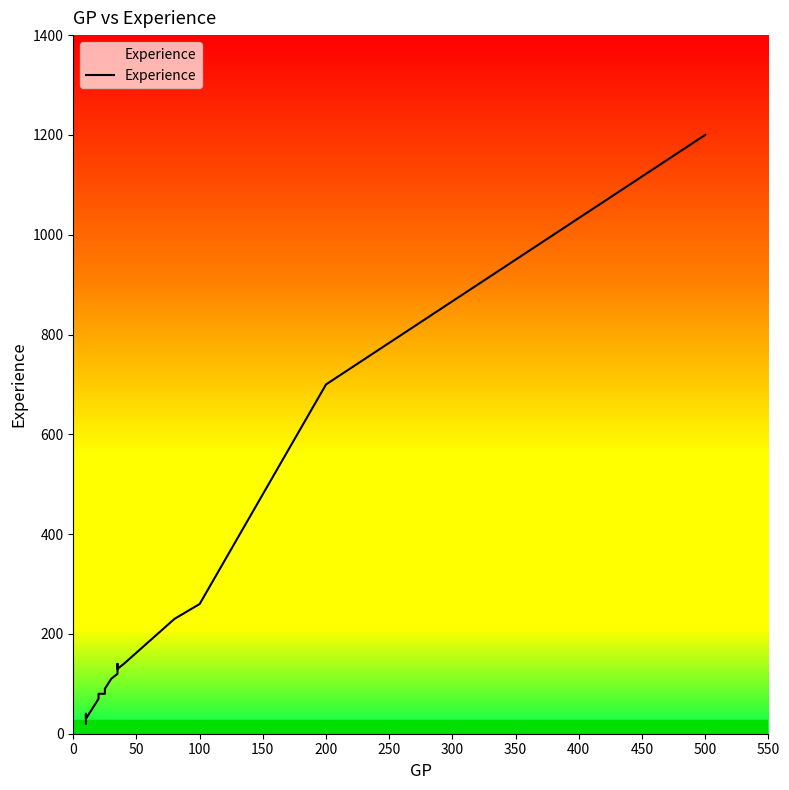

What is the difference between the maximum and minimum values?

1180